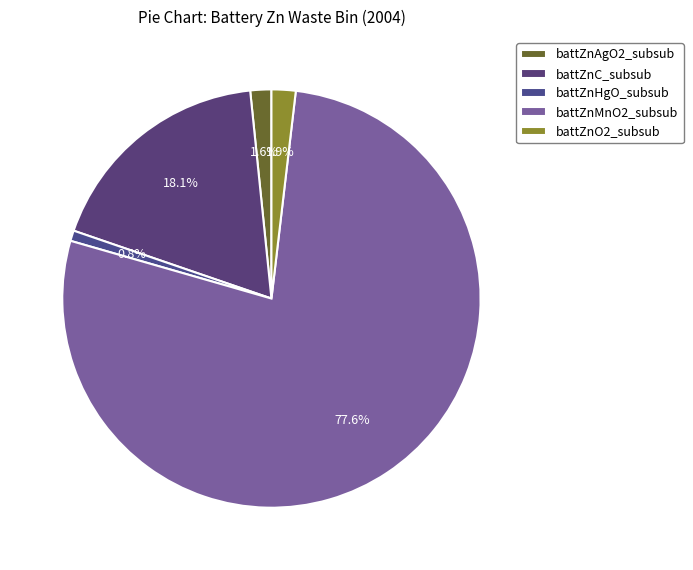

To the nearest percent, what is the difference between the battZnC_subsub and battZnMnO2_subsub slice percentages?

59%